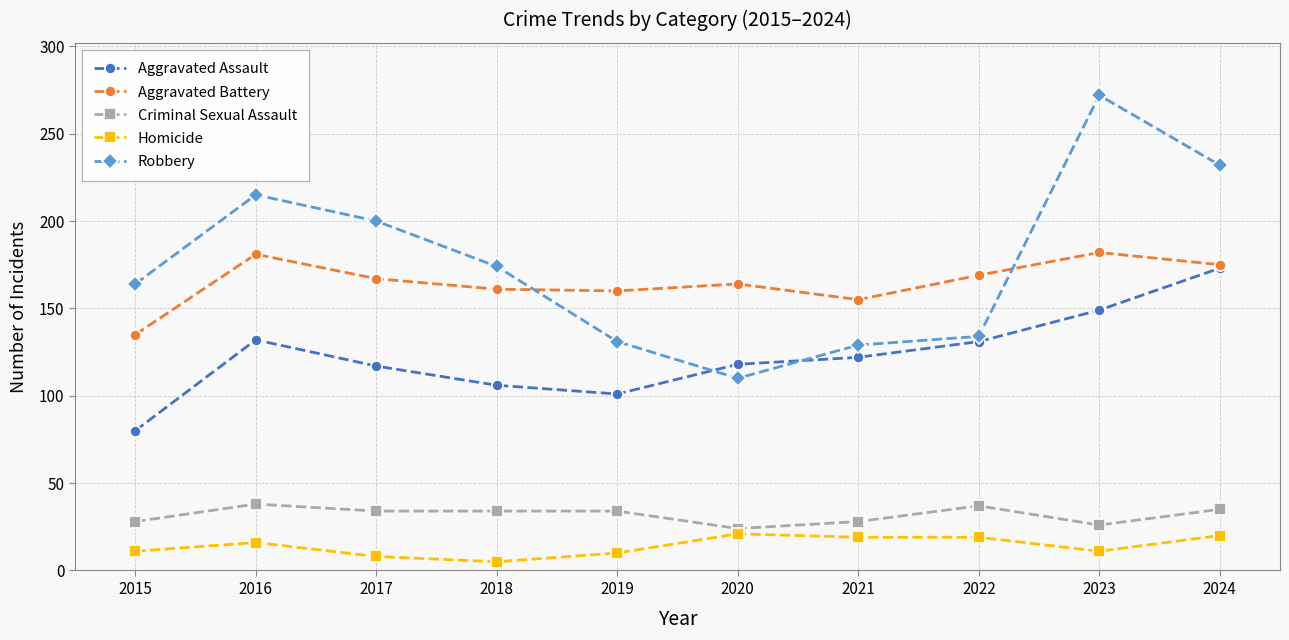

Which category has the lowest value in the Aggravated Assault series?

2015